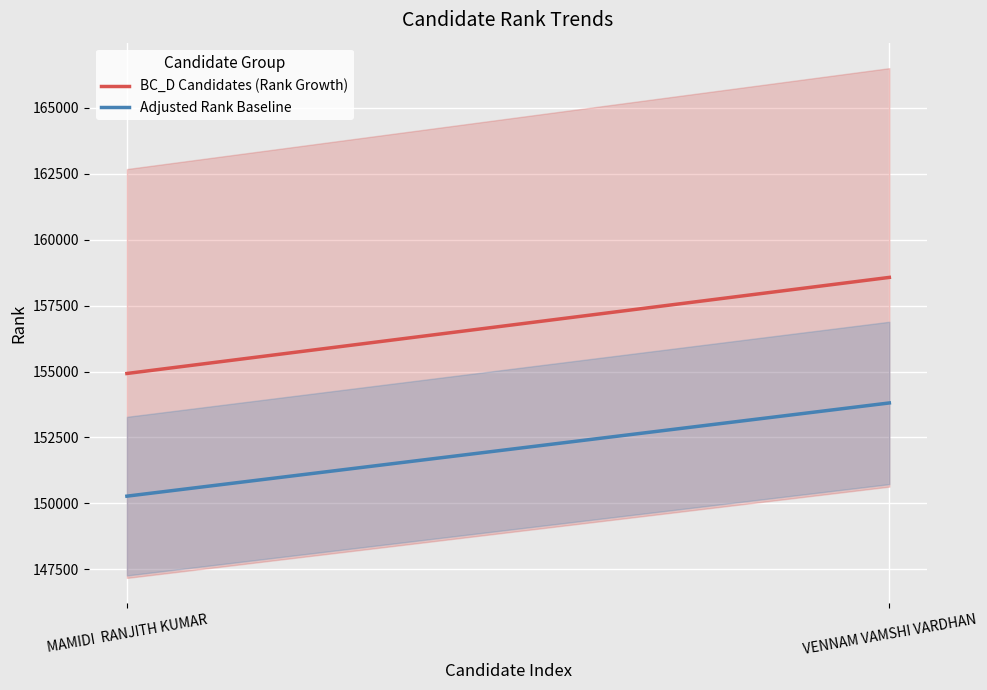

What is the total value across all series at VENNAM VAMSHI VARDHAN?

312375.0